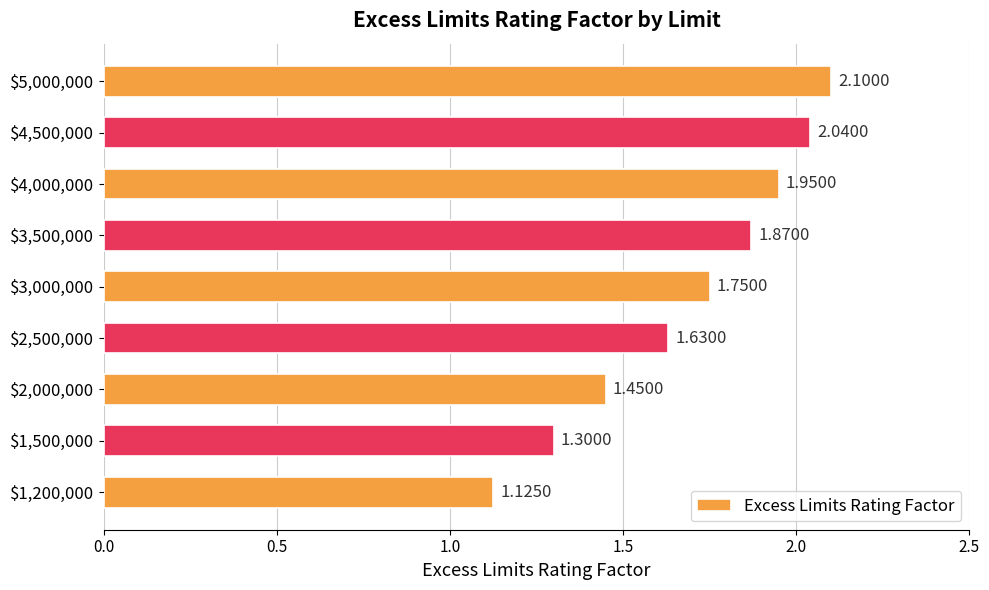

What is the difference between the maximum and minimum values?

1.0